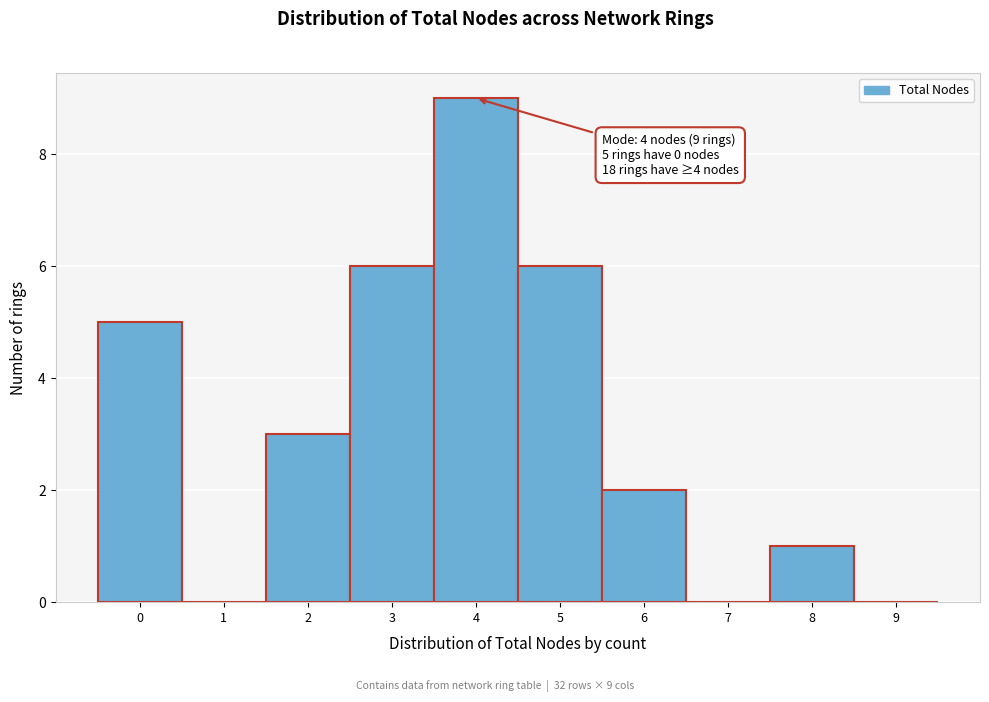

Which range on the x-axis has the tallest bar?

3.5 to 4.5